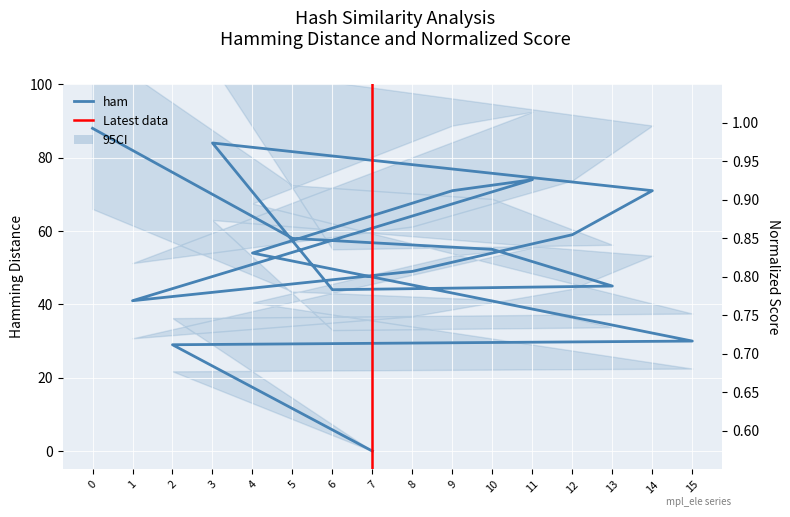

True or false: norm has a value of 0.8 at 5.

True